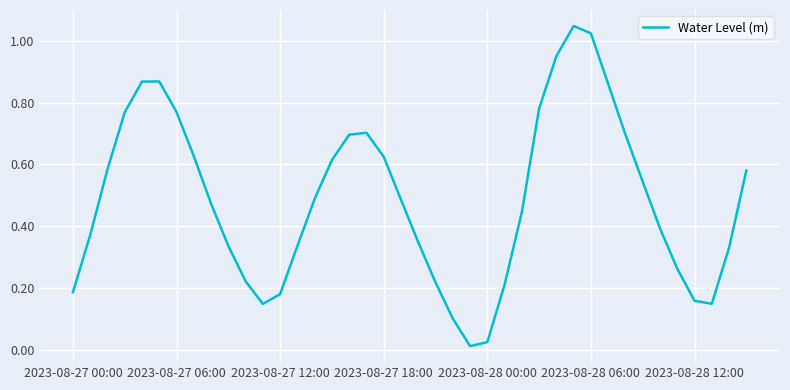

What is the value of the 37th point from the left?

0.2